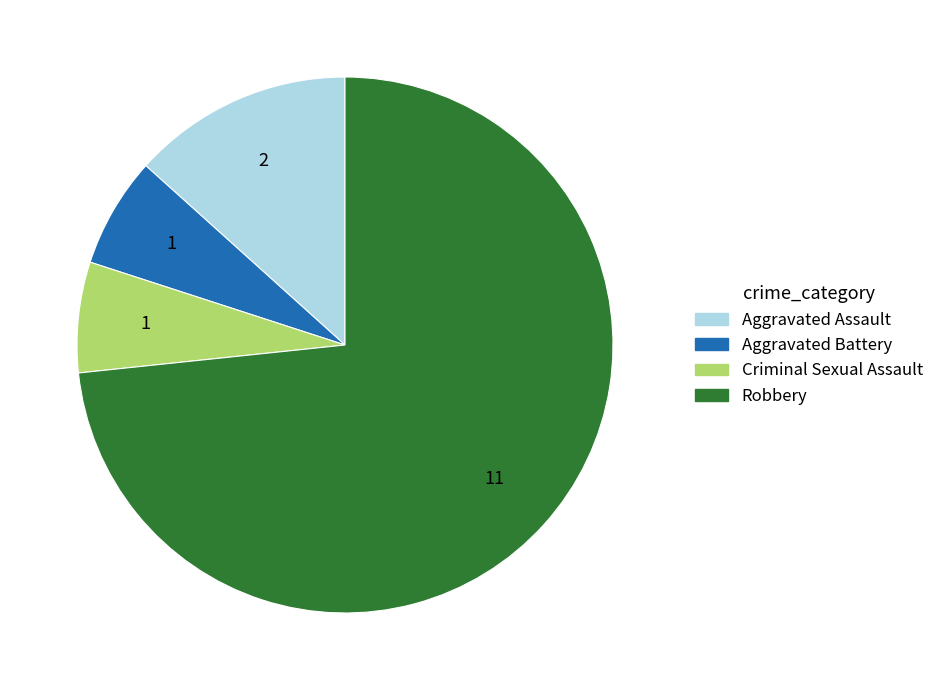

Which category has the biggest portion of the pie?

Robbery